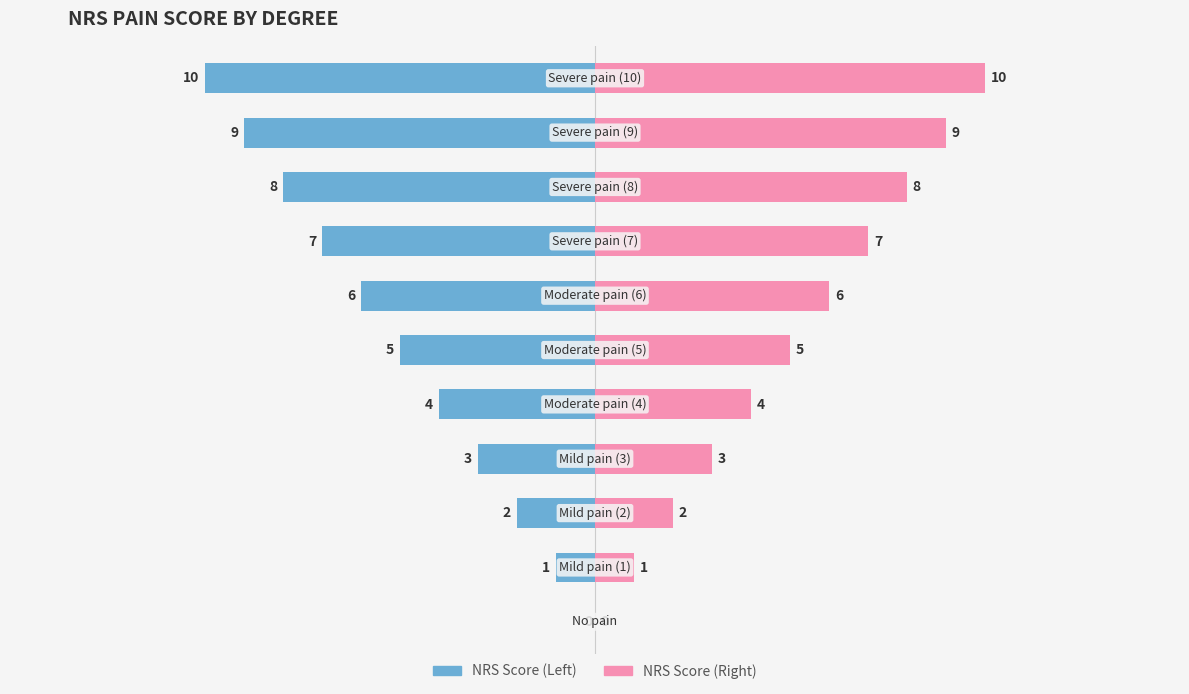

What is the spread (max minus min) of values at 5?

10